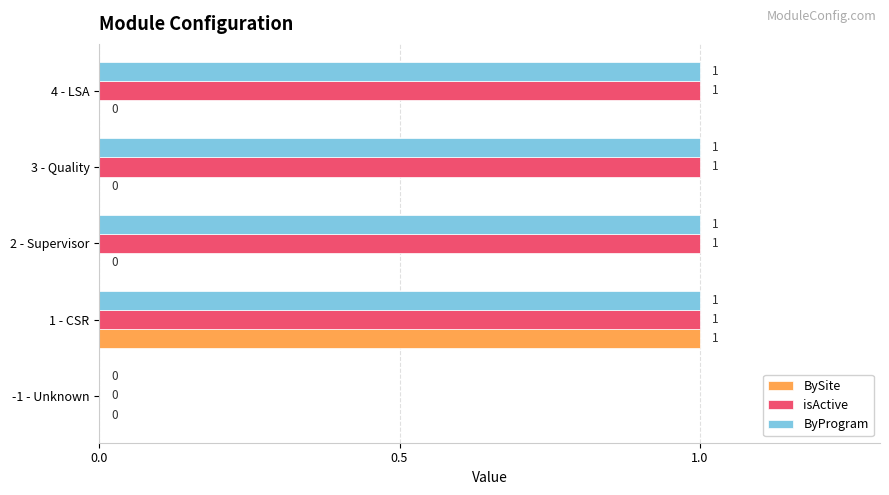

What is the sum of all ByProgram values?

4